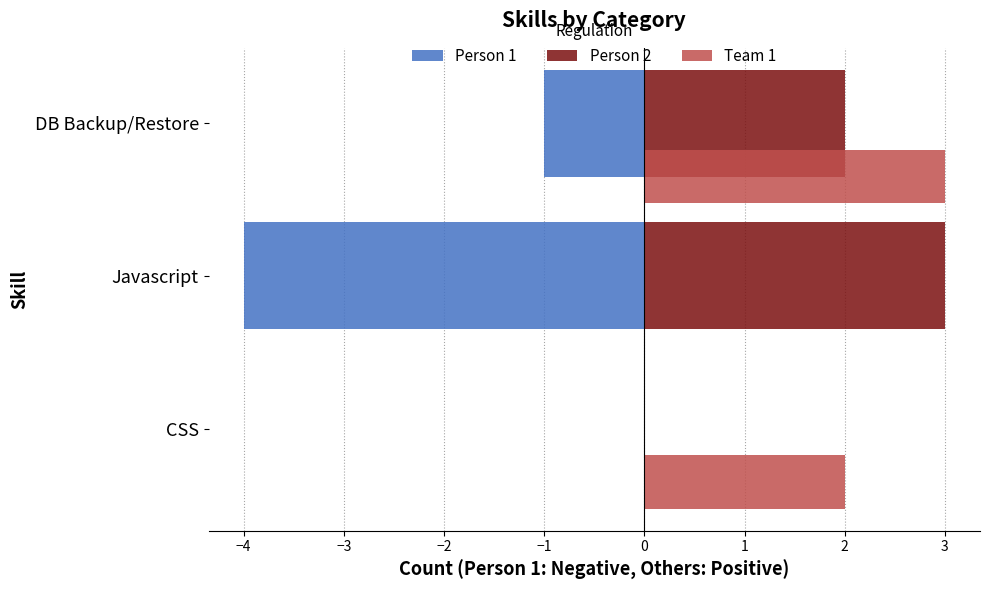

Count the Team 1 values in the range 0 to 3.

3